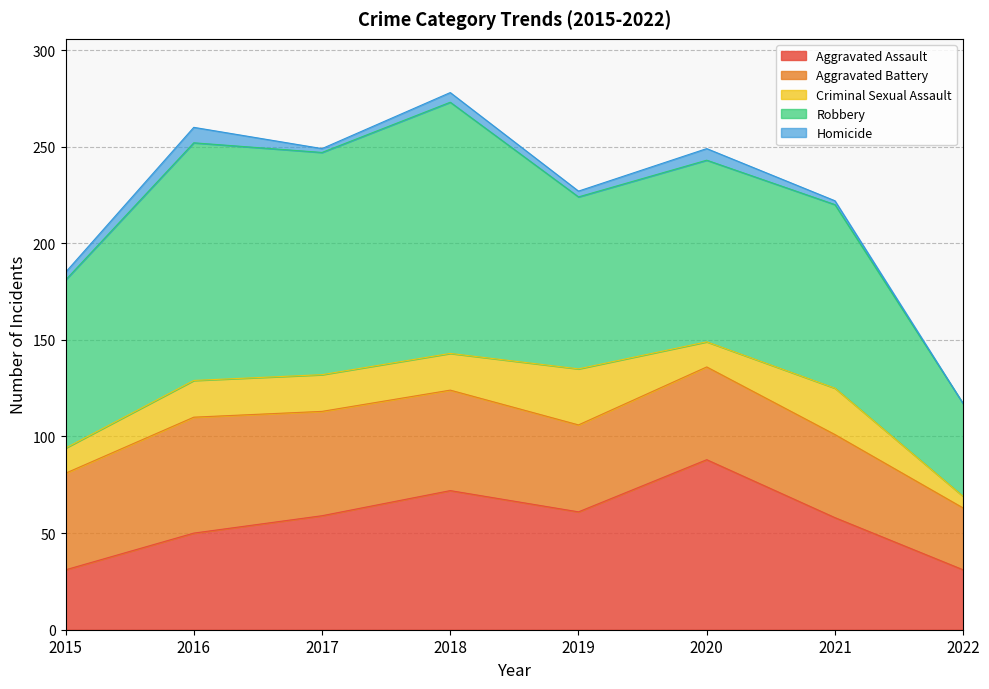

True or false: Aggravated Battery has more than 1 points higher than both neighbors.

True